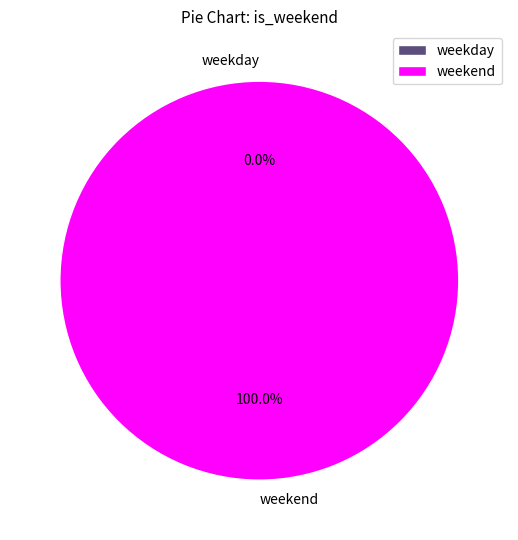

Which slice is the largest?

weekend